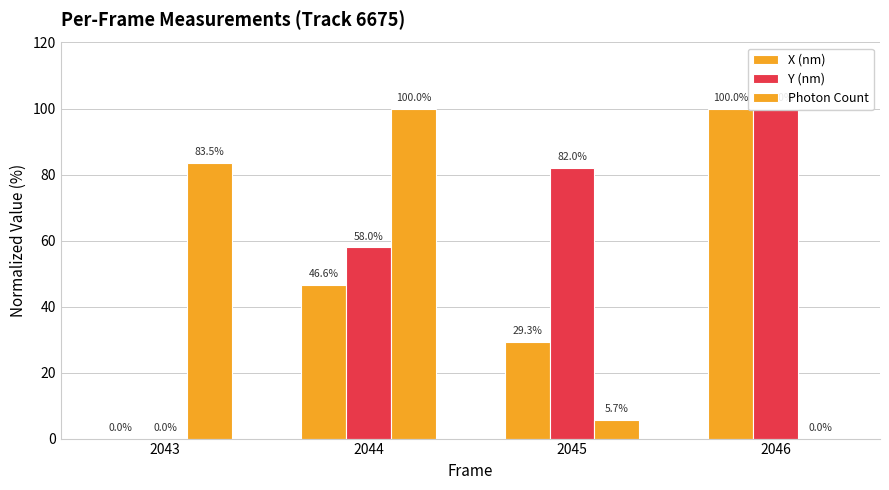

The X (nm) series shows -34.8 at 2043. True or false?

False